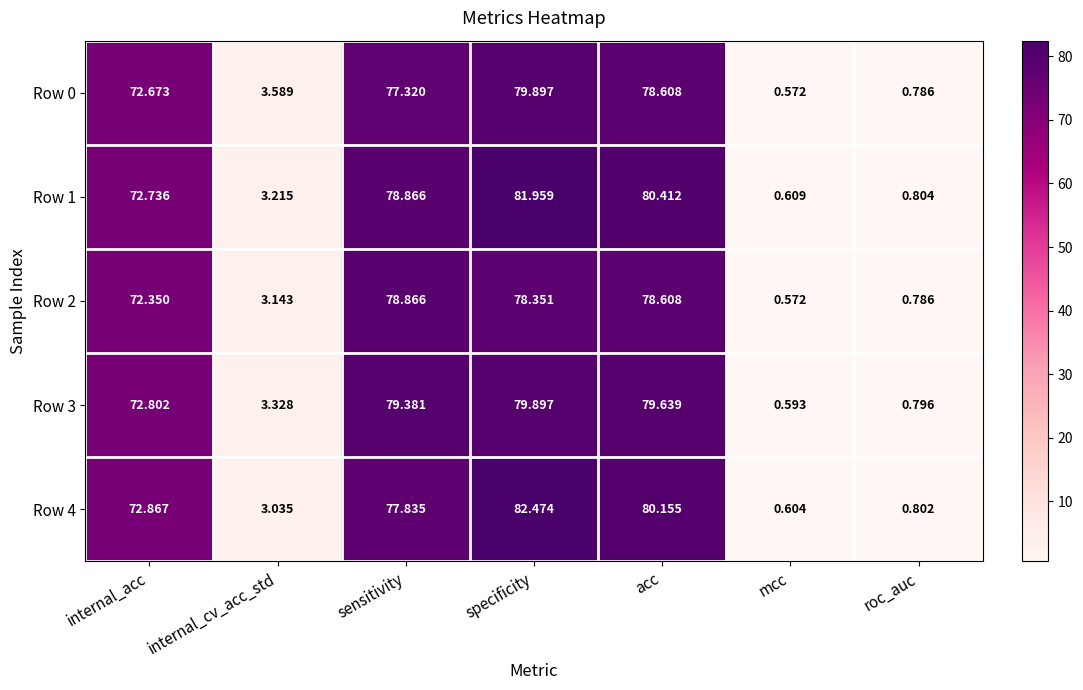

Is the value of Row 2 at acc greater than the value of Row 4 at acc?

No